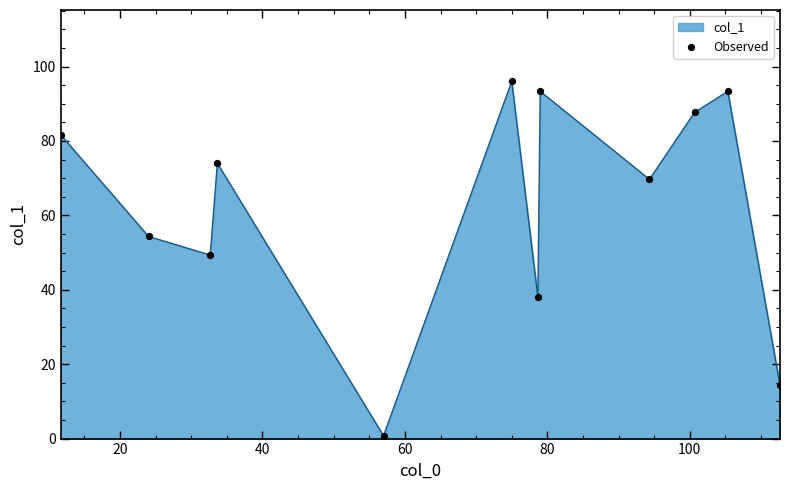

What is the greatest value displayed?

96.0